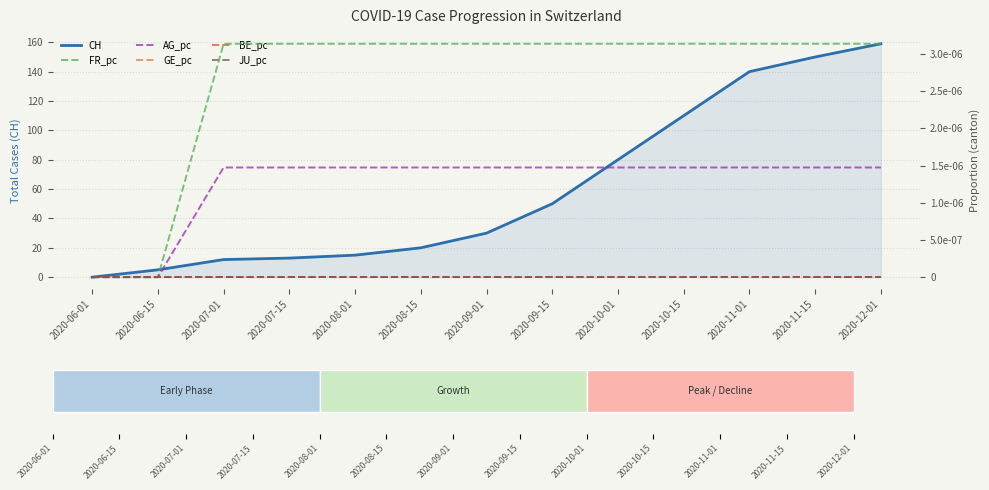

Reading right to left, transcribe all the data shown in this chart.

CH: 159.0	150.0	140.0	110.0	80.0	50.0	30.0	20.0	15.0	13.0	12.0	5.0	0.0
FR_pc: 0.0	0.0	0.0	0.0	0.0	0.0	0.0	0.0	0.0	0.0	0.0	0.0	0.0
AG_pc: 0.0	0.0	0.0	0.0	0.0	0.0	0.0	0.0	0.0	0.0	0.0	0.0	0.0
GE_pc: 0.0	0.0	0.0	0.0	0.0	0.0	0.0	0.0	0.0	0.0	0.0	0.0	0.0
BE_pc: 0.0	0.0	0.0	0.0	0.0	0.0	0.0	0.0	0.0	0.0	0.0	0.0	0.0
JU_pc: 0.0	0.0	0.0	0.0	0.0	0.0	0.0	0.0	0.0	0.0	0.0	0.0	0.0